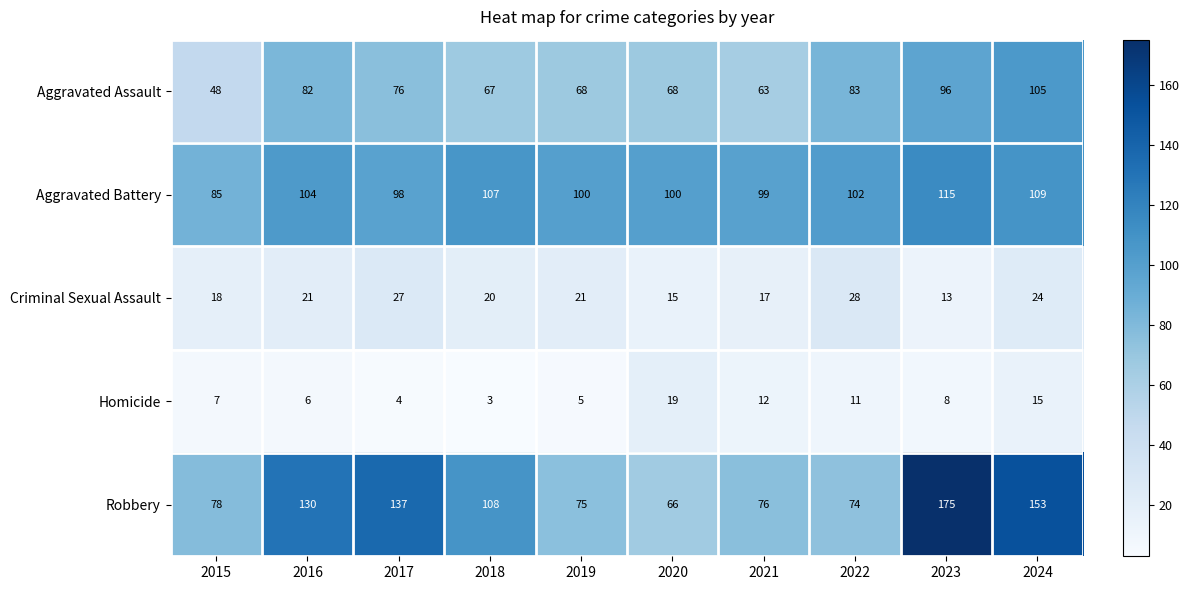

At 2022, list the series in order from smallest to largest.

Homicide, Criminal Sexual Assault, Robbery, Aggravated Assault, Aggravated Battery